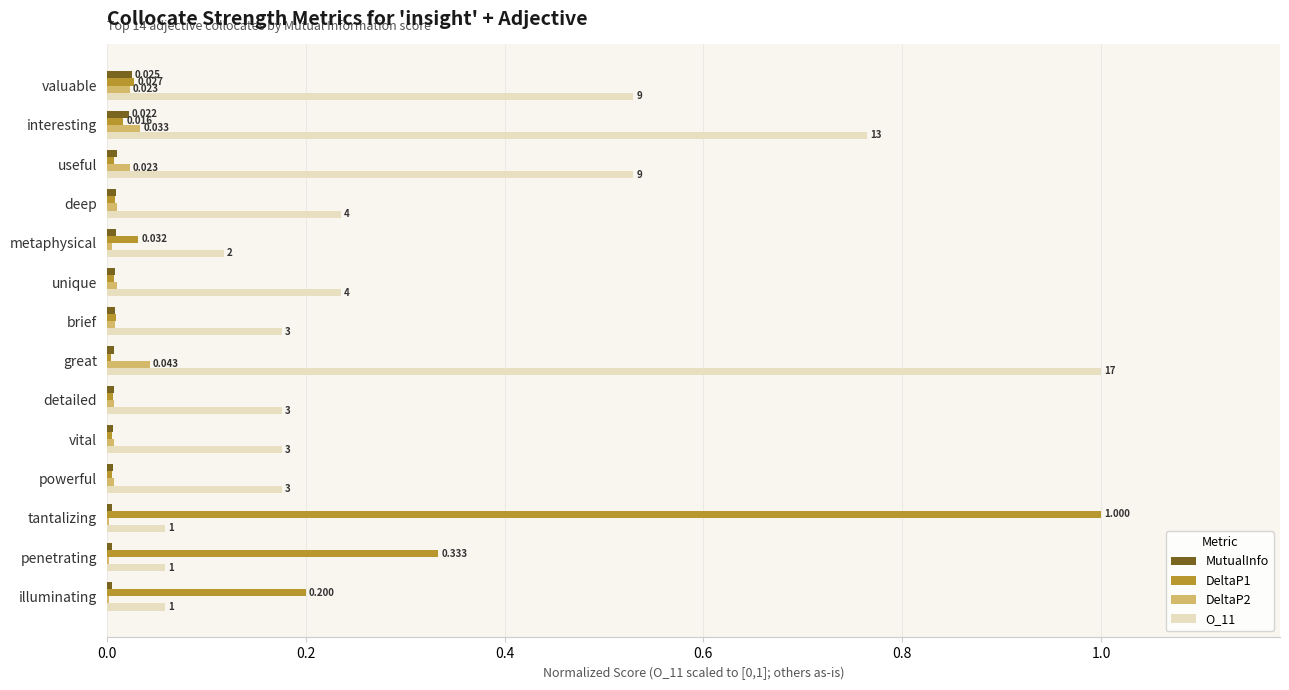

How many series are shown in this chart?

4